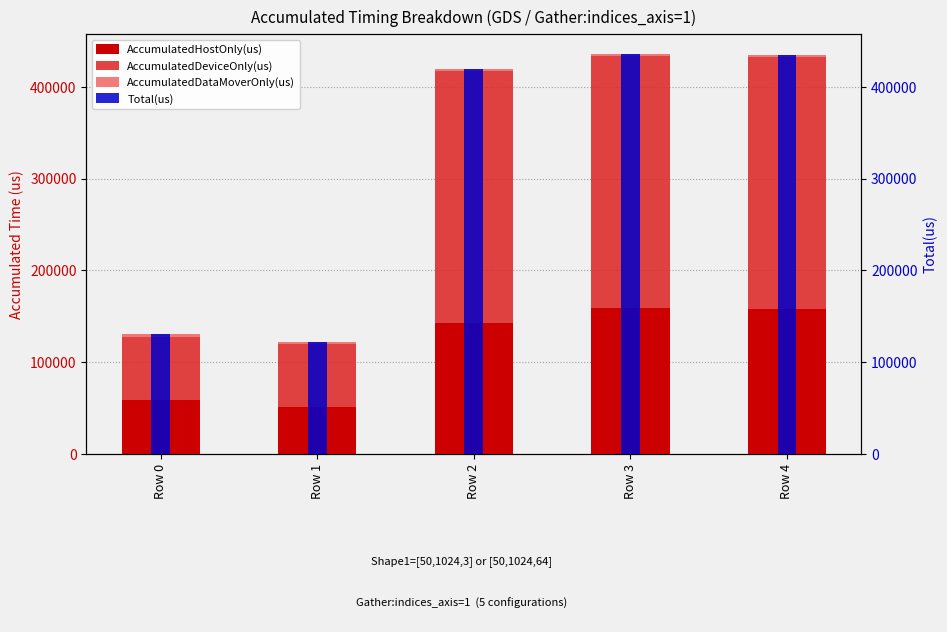

What is the spread (max minus min) of values at Row 4?

432242.6